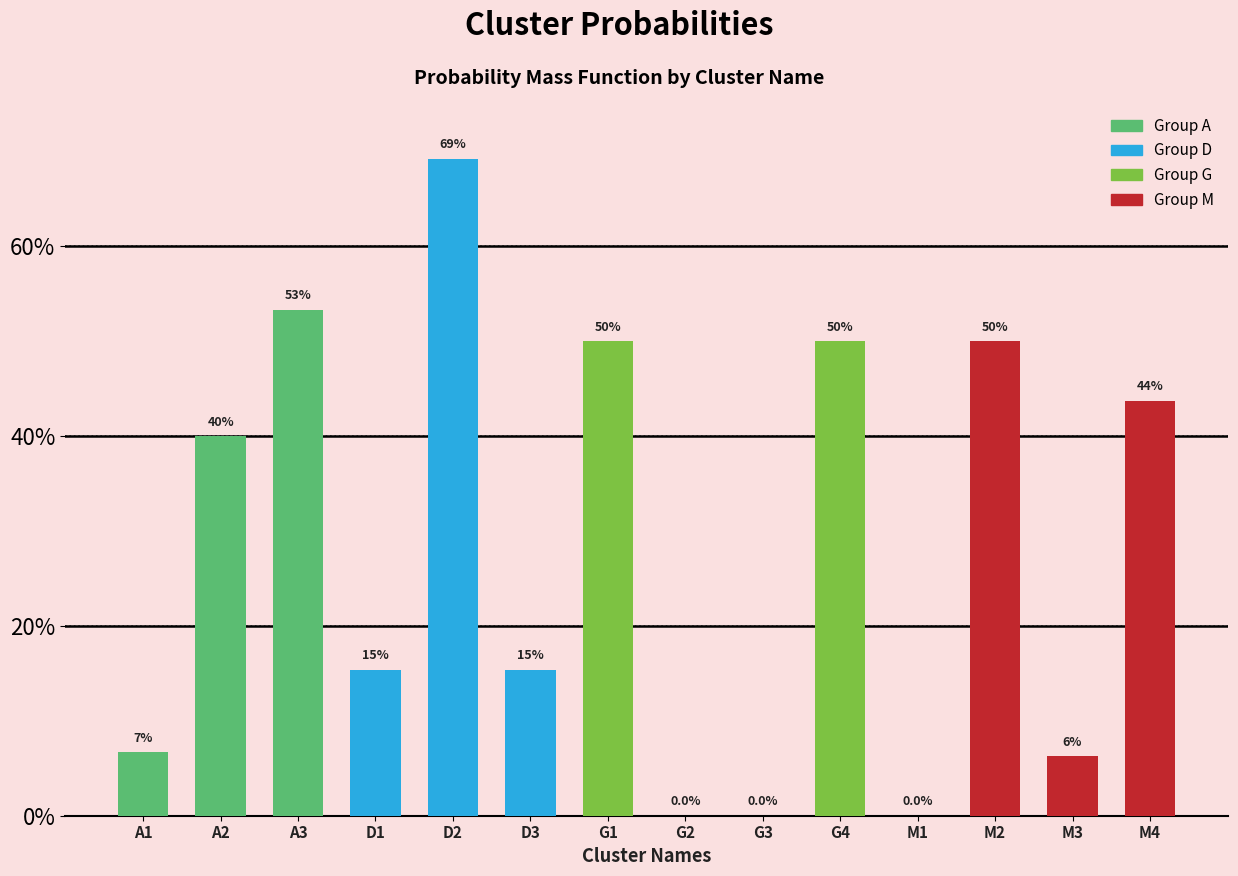

Are the bars horizontal?

No